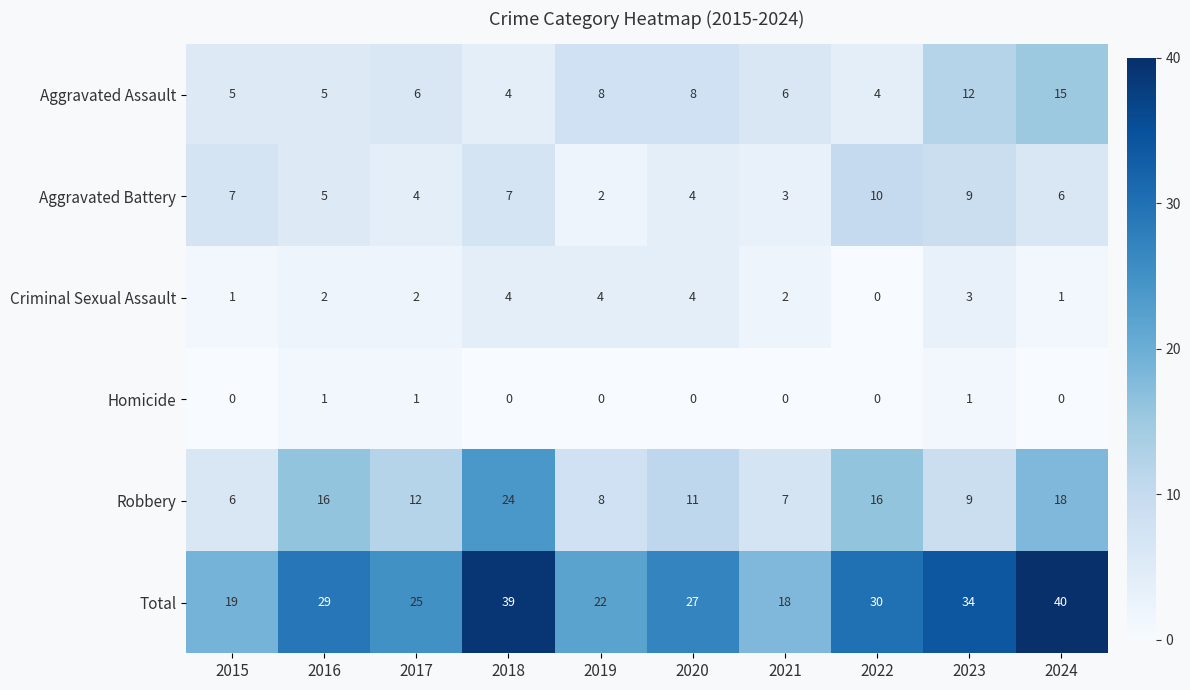

What is the greatest value displayed?

40